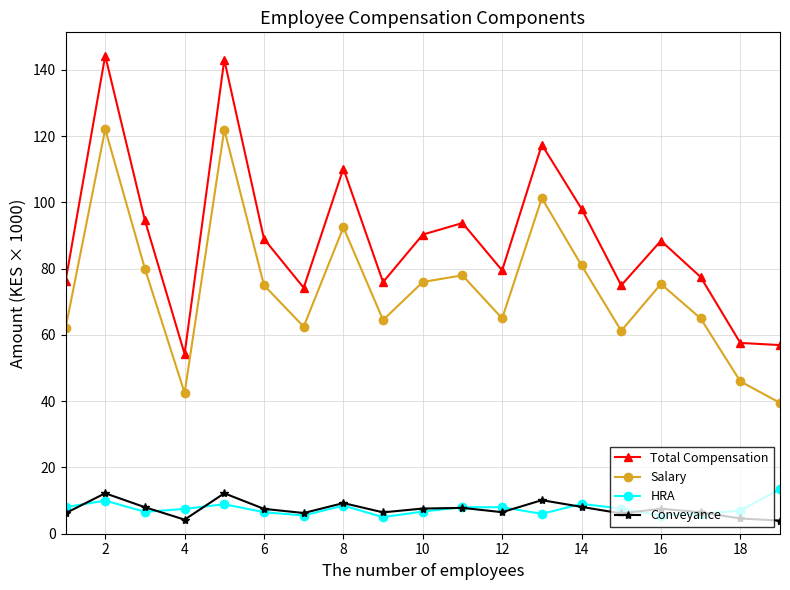

True or false: HRA has more than 1 interior local peaks.

True